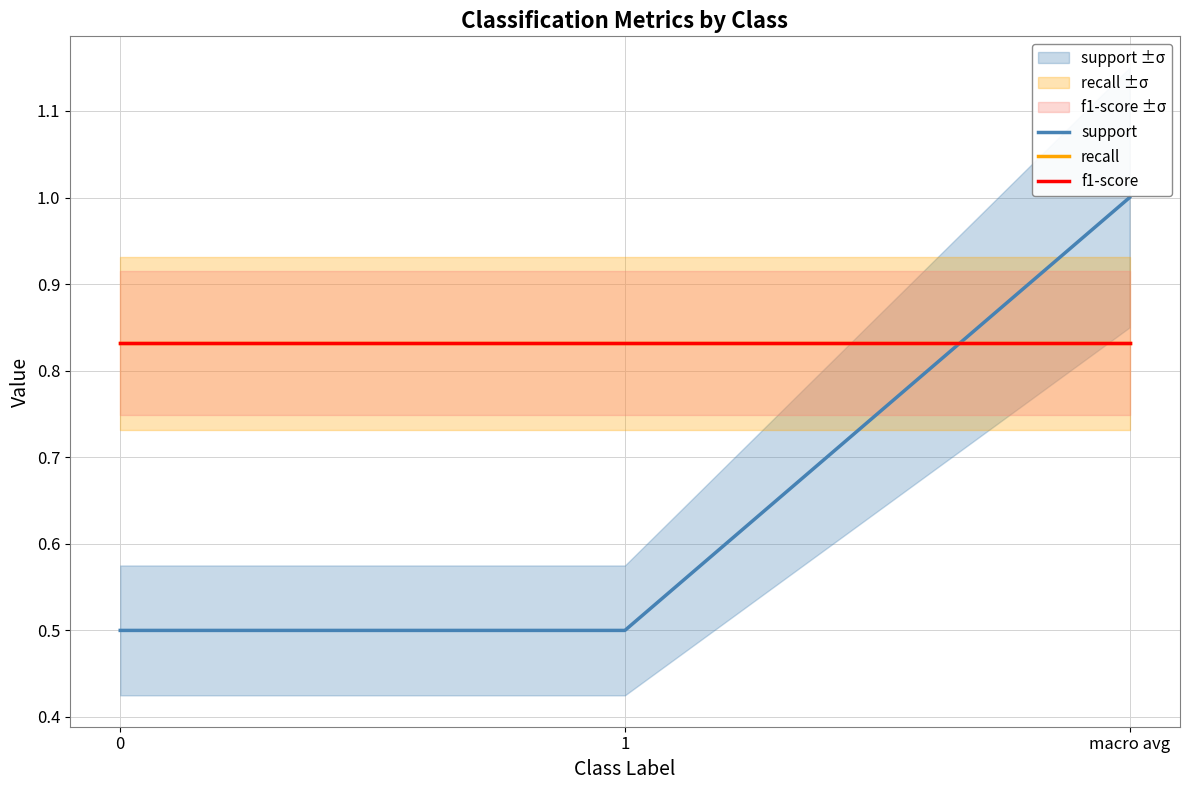

What is the difference between the maximum and minimum values in the support series?

0.5